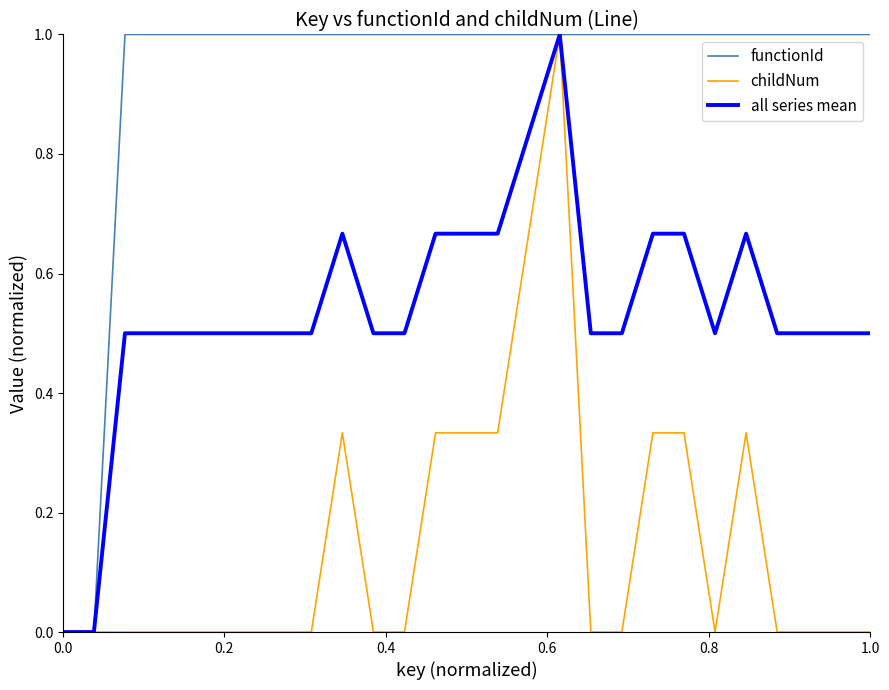

List the series in order of their overall mean, highest first.

functionId, all series mean, childNum